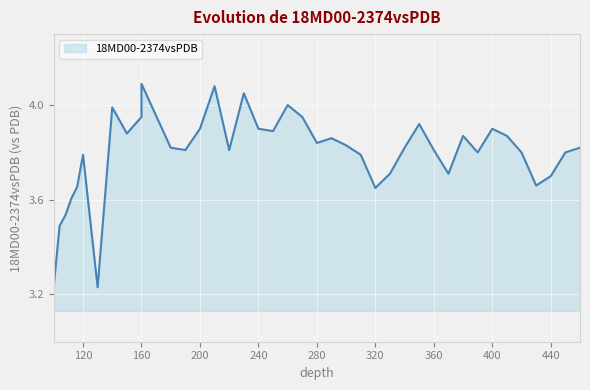

How many points are higher than both their immediate neighbors (excluding endpoints)?

10